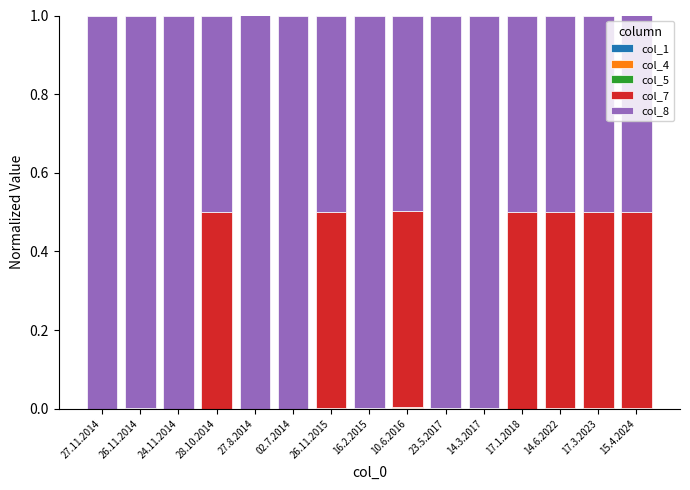

Count the number of data series in this chart.

5